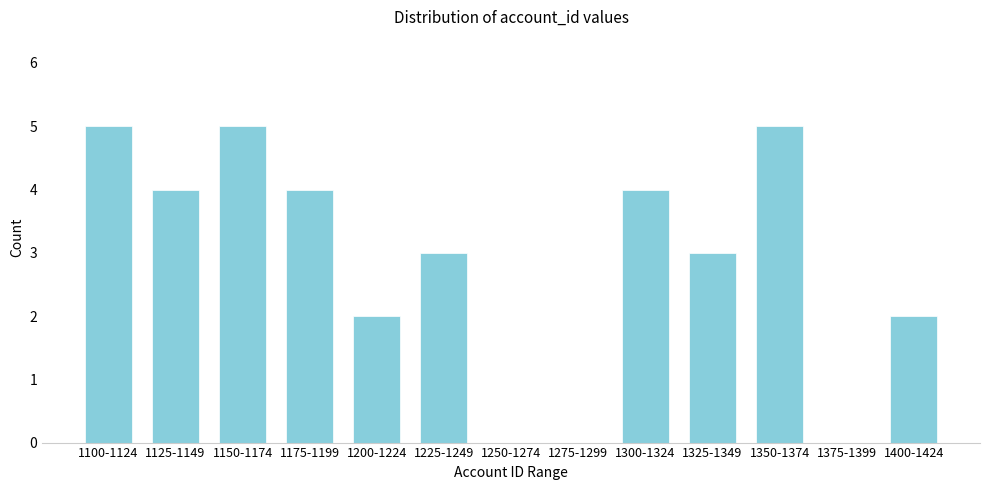

Reading left to right, what are all the values shown in this chart?

1100-1124=5	1125-1149=4	1150-1174=5	1175-1199=4	1200-1224=2	1225-1249=3	1250-1274=0	1275-1299=0	1300-1324=4	1325-1349=3	1350-1374=5	1375-1399=0	1400-1424=2